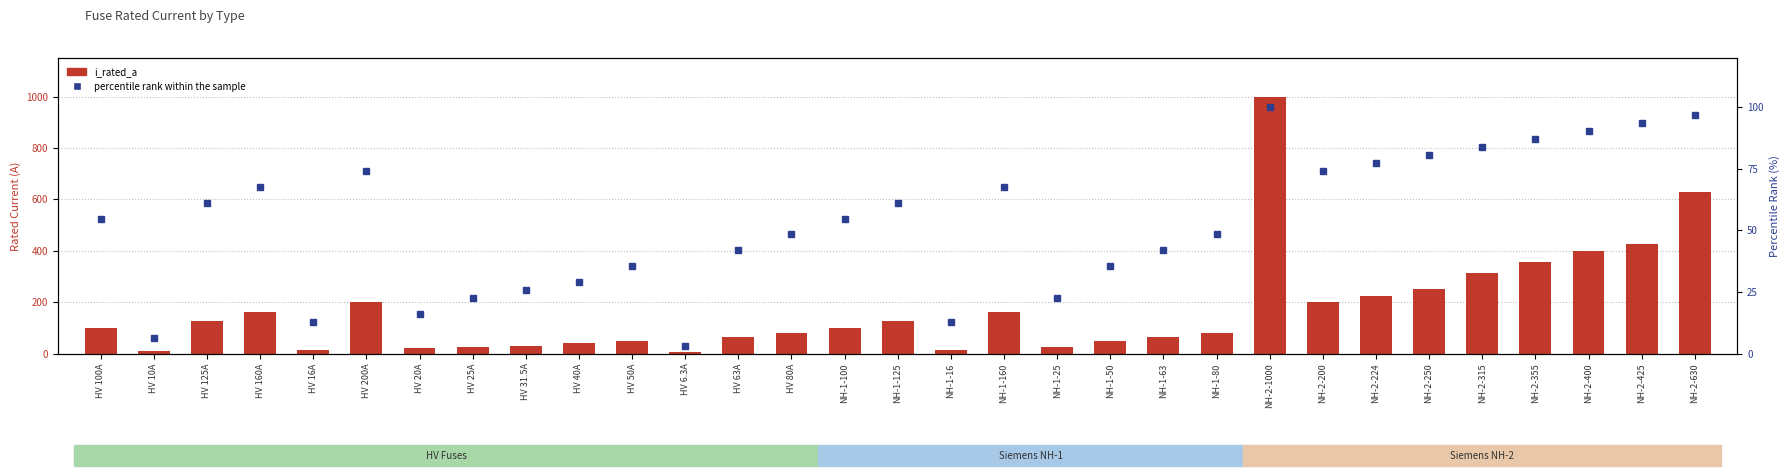

Reading right to left, transcribe all the data shown in this chart.

i_rated_a: NH-2-630=630.0	NH-2-425=425.0	NH-2-400=400.0	NH-2-355=355.0	NH-2-315=315.0	NH-2-250=250.0	NH-2-224=224.0	NH-2-200=200.0	NH-2-1000=1000.0	NH-1-80=80.0	NH-1-63=63.0	NH-1-50=50.0	NH-1-25=25.0	NH-1-160=160.0	NH-1-16=16.0	NH-1-125=125.0	NH-1-100=100.0	HV 80A=80.0	HV 63A=63.0	HV 6.3A=6.3	HV 50A=50.0	HV 40A=40.0	HV 31.5A=31.5	HV 25A=25.0	HV 20A=20.0	HV 200A=200.0	HV 16A=16.0	HV 160A=160.0	HV 125A=125.0	HV 10A=10.0	HV 100A=100.0
percentile rank within the sample: NH-2-630=96.8	NH-2-425=93.5	NH-2-400=90.3	NH-2-355=87.1	NH-2-315=83.9	NH-2-250=80.6	NH-2-224=77.4	NH-2-200=74.2	NH-2-1000=100.0	NH-1-80=48.4	NH-1-63=41.9	NH-1-50=35.5	NH-1-25=22.6	NH-1-160=67.7	NH-1-16=12.9	NH-1-125=61.3	NH-1-100=54.8	HV 80A=48.4	HV 63A=41.9	HV 6.3A=3.2	HV 50A=35.5	HV 40A=29.0	HV 31.5A=25.8	HV 25A=22.6	HV 20A=16.1	HV 200A=74.2	HV 16A=12.9	HV 160A=67.7	HV 125A=61.3	HV 10A=6.5	HV 100A=54.8